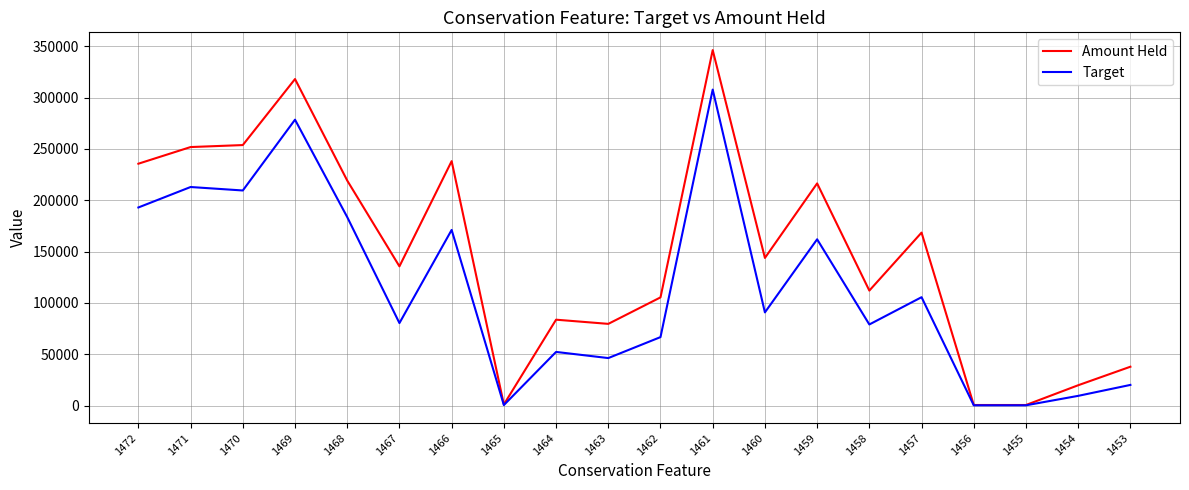

At which label does Amount Held reach its peak?

1461